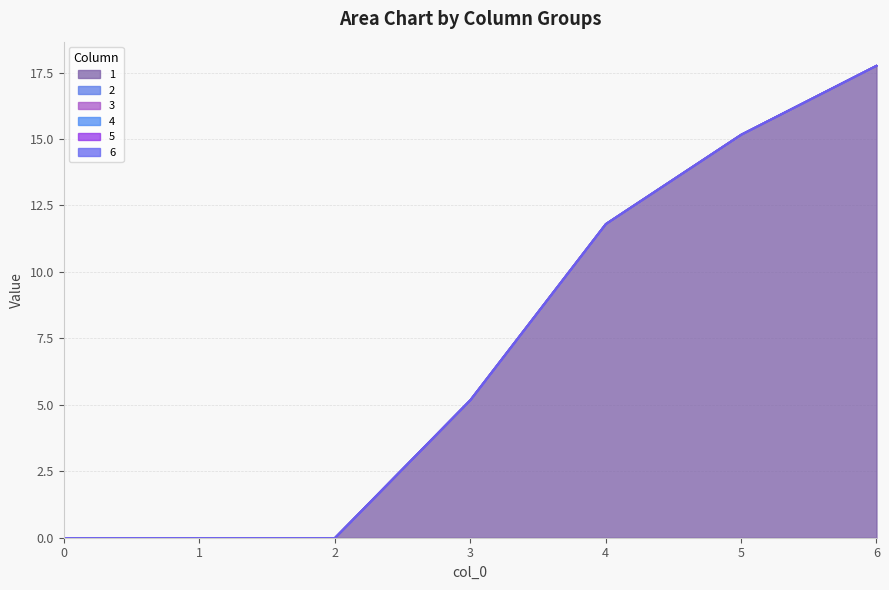

Reading right to left, transcribe all the data shown in this chart.

1: 17.8	15.2	11.8	5.2	0.0	0.0	0.0
2: 0.0	0.0	0.0	0.0	0.0	0.0	0.0
3: 0.0	0.0	0.0	0.0	0.0	0.0	0.0
4: 0.0	0.0	0.0	0.0	0.0	0.0	0.0
5: 0.0	0.0	0.0	0.0	0.0	0.0	0.0
6: 0.0	0.0	0.0	0.0	0.0	0.0	0.0